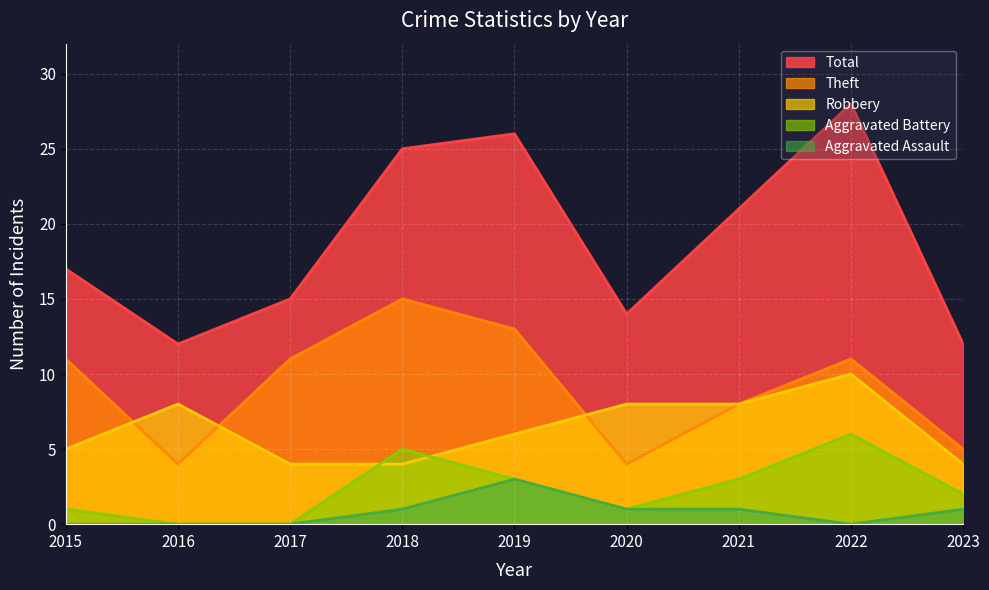

Rank the series by their maximum value, from highest to lowest.

Total, Theft, Robbery, Aggravated Battery, Aggravated Assault